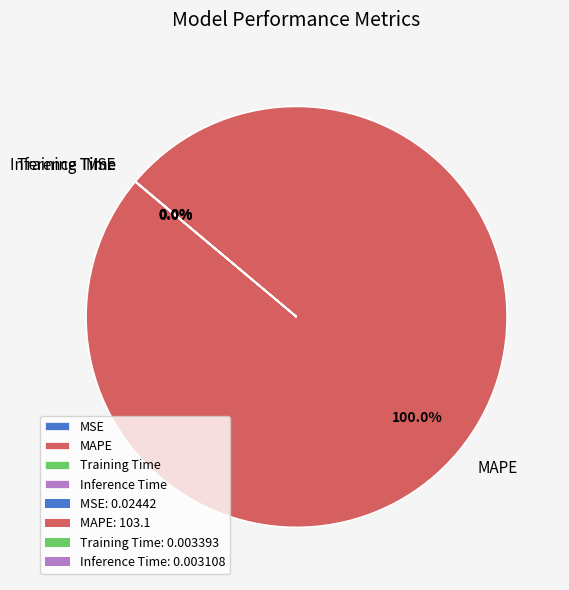

To the nearest percent, what is the difference between the largest and smallest slice percentages?

100%